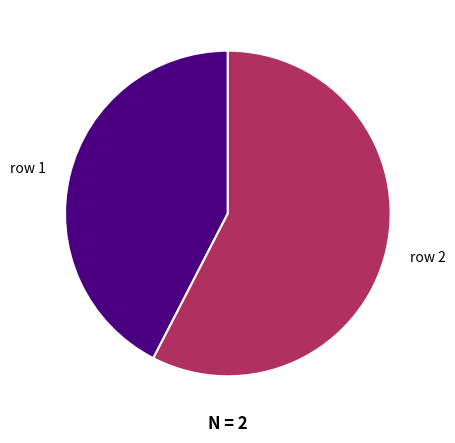

Which has a higher value, row 2 or row 1?

row 2